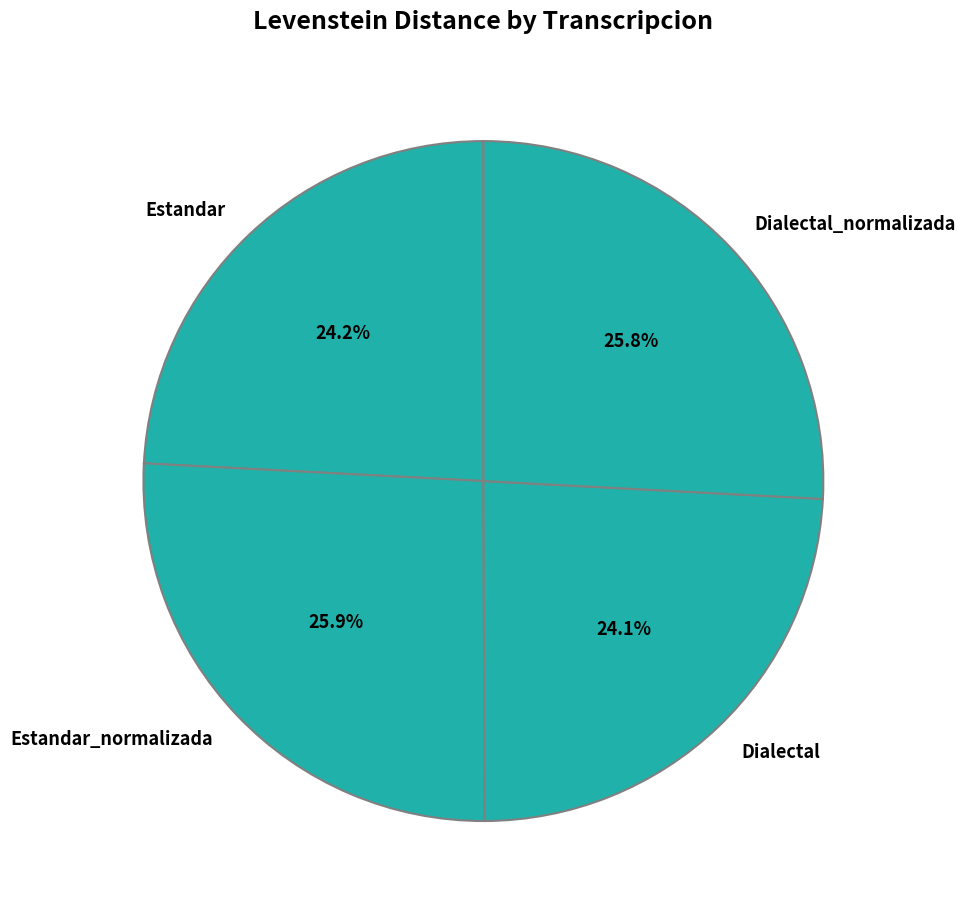

True or false: Dialectal_normalizada accounts for 35% of the total.

False